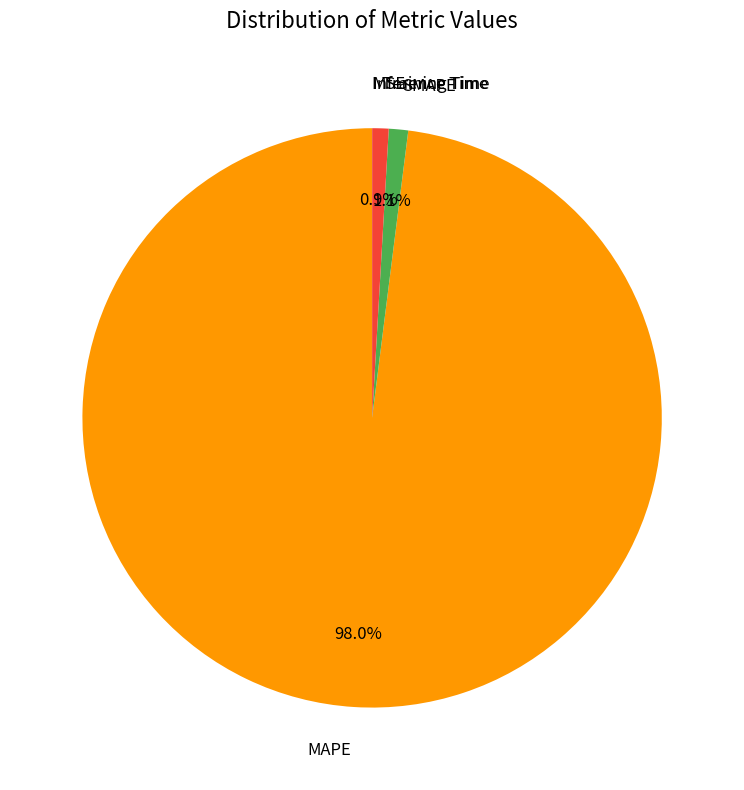

To the nearest percent, what is the difference between the largest and smallest slice percentages?

98%